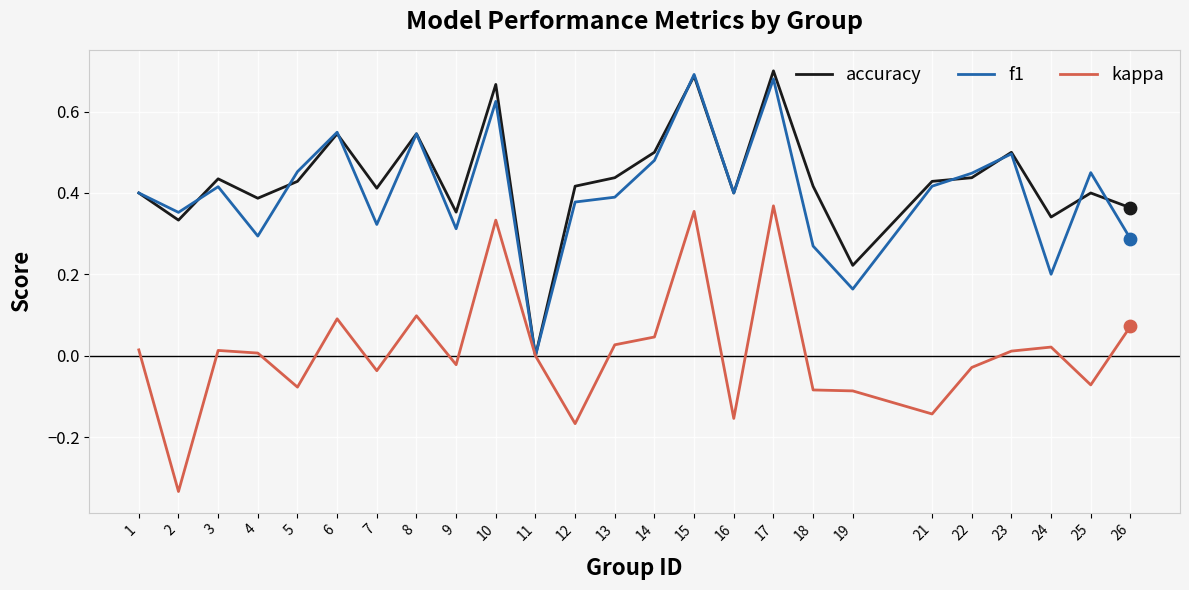

Is the value of accuracy at 23 greater than the value of f1 at 13?

Yes